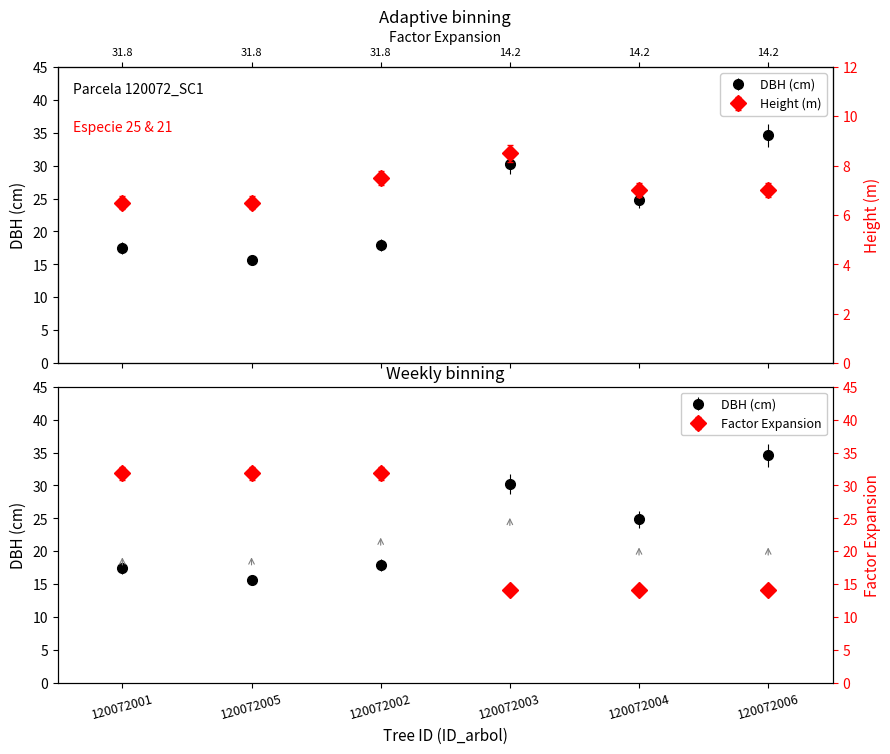

Does the chart display data point markers on the line(s)?

Yes